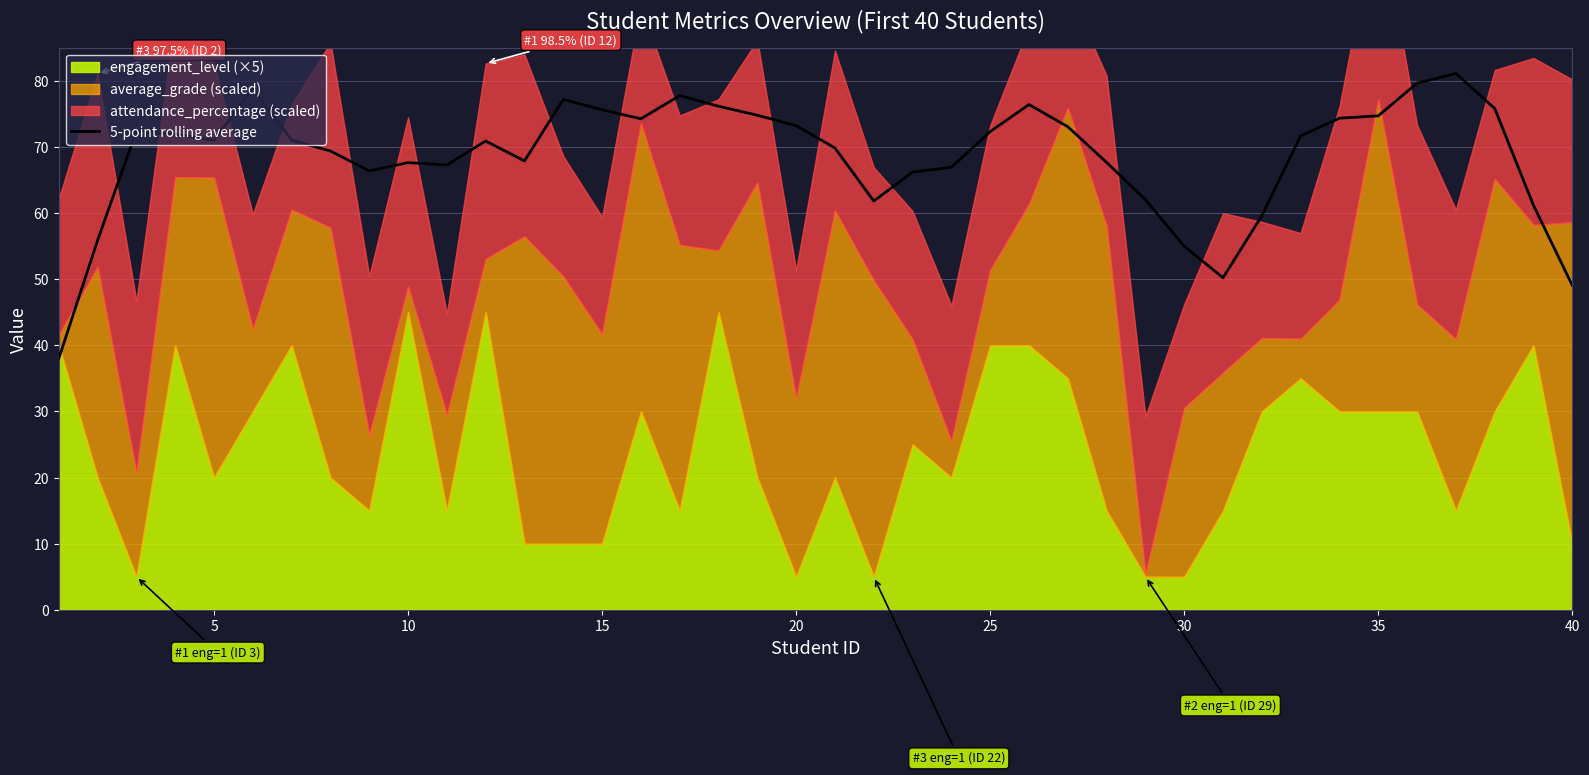

The value of 5-point rolling average at 10 is 67.6. True or false?

True